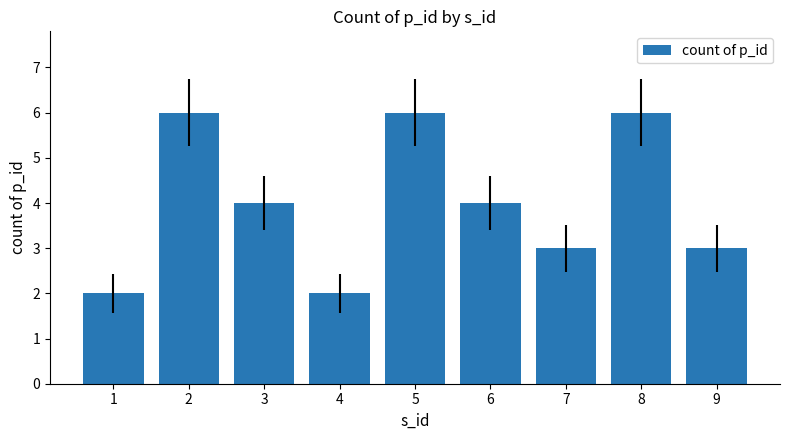

How many distinct data groups are displayed?

1